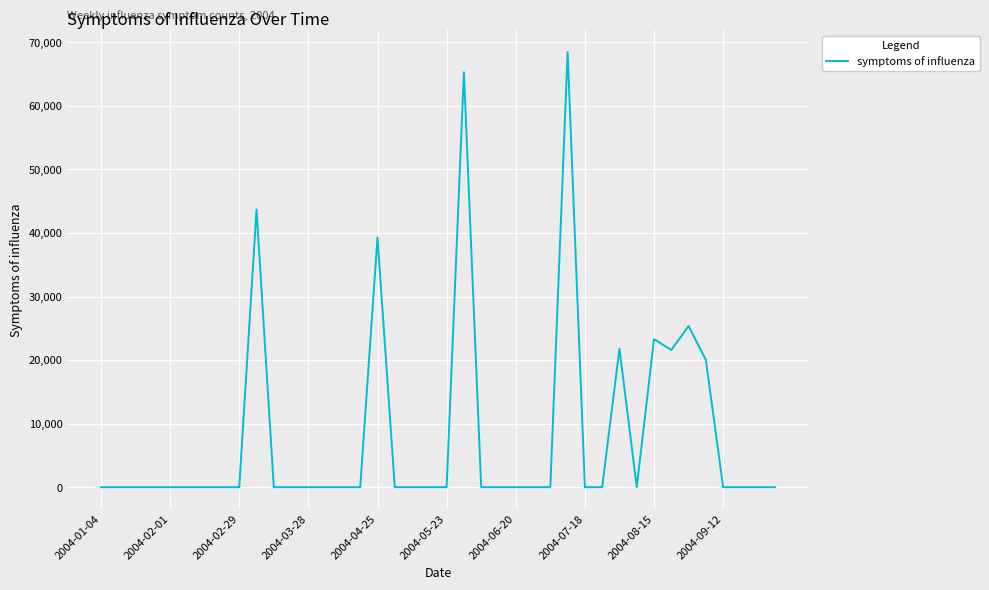

What is the greatest value displayed?

68495.7